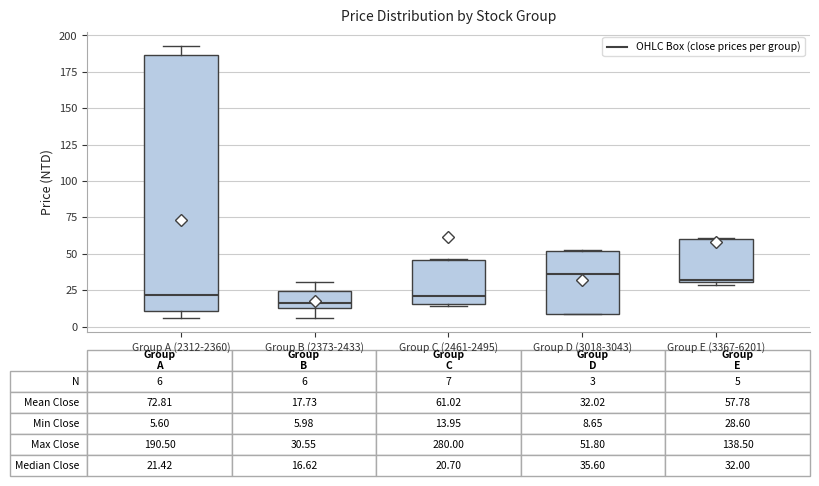

Which box is the tallest, from its lower edge to its upper edge?

Group A (2312-2360)